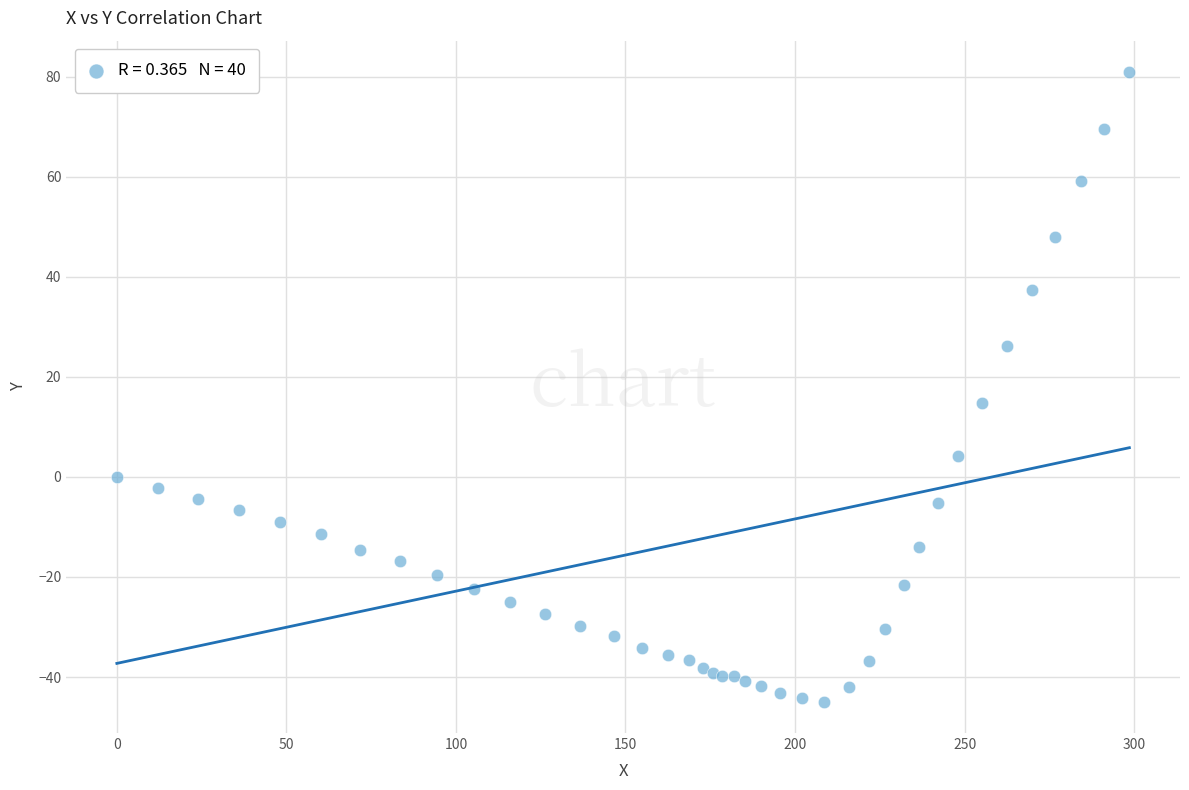

What Y value in the scatter plot is closest to 18?

14.7